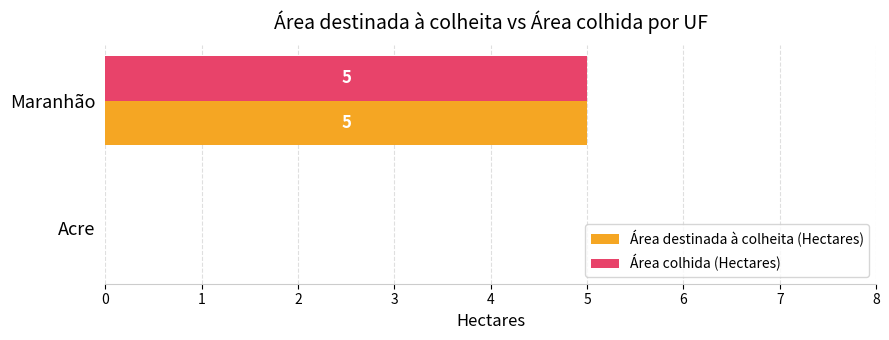

What is the sum of all Área colhida (Hectares) values?

5